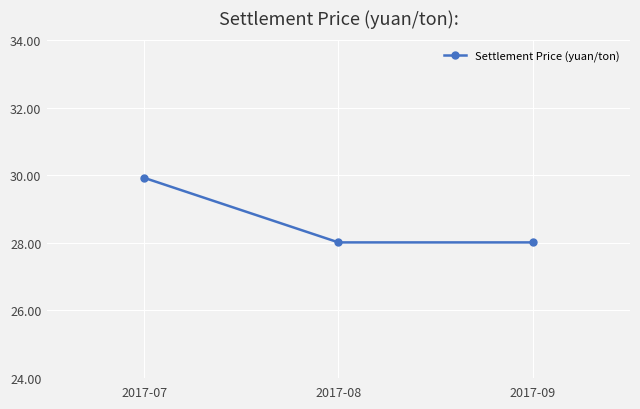

What value does the data have at 2017-08?

28.0